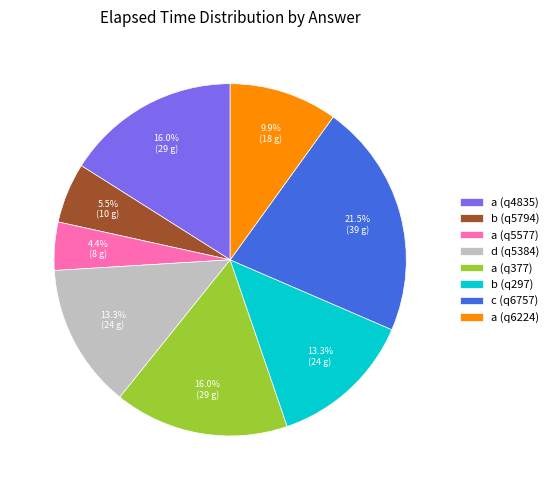

Is the sum of c (q6757) and b (q5794) greater than half?

No